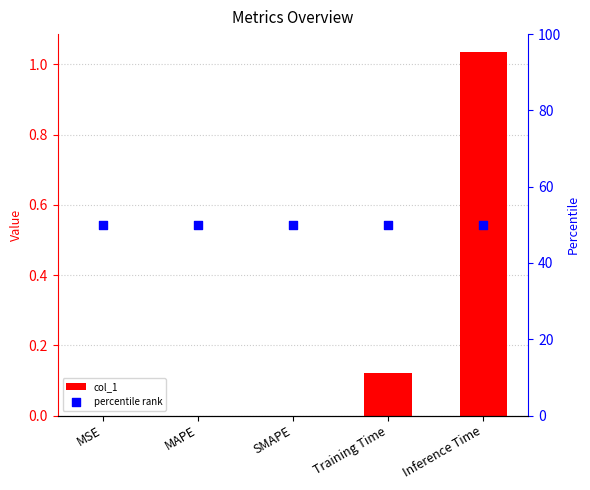

What is the total value across all series at Inference Time?

51.0